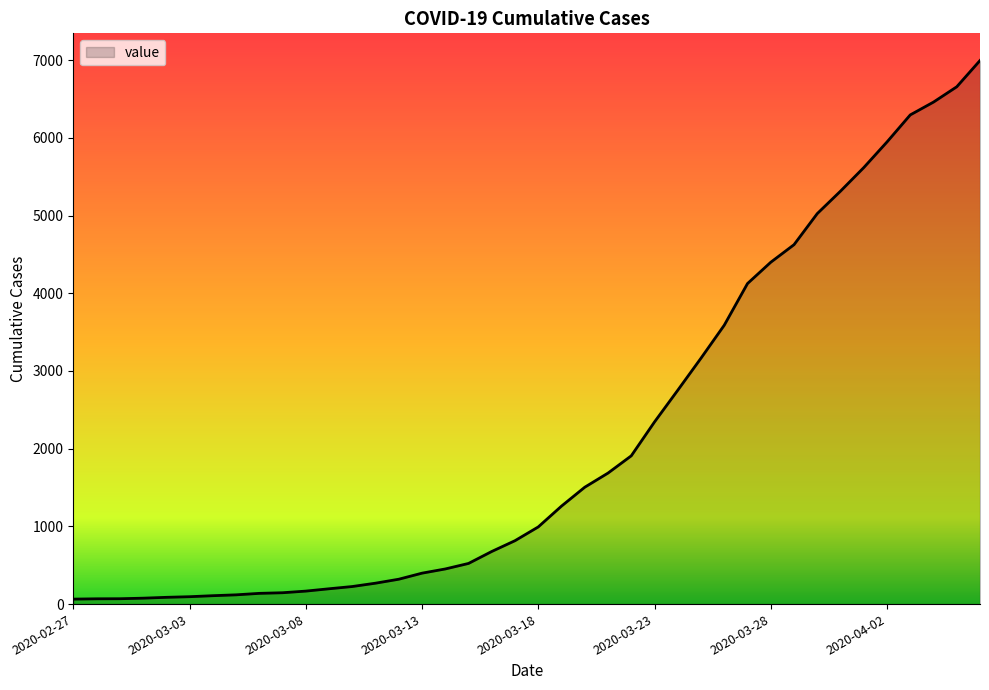

What is the greatest value displayed?

6995